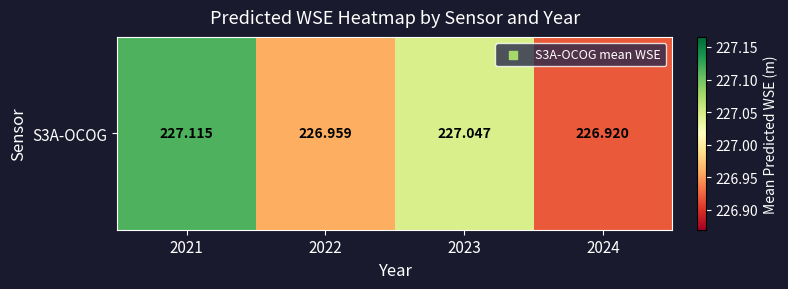

Rank the categories by value from lowest to highest.

2024, 2022, 2023, 2021